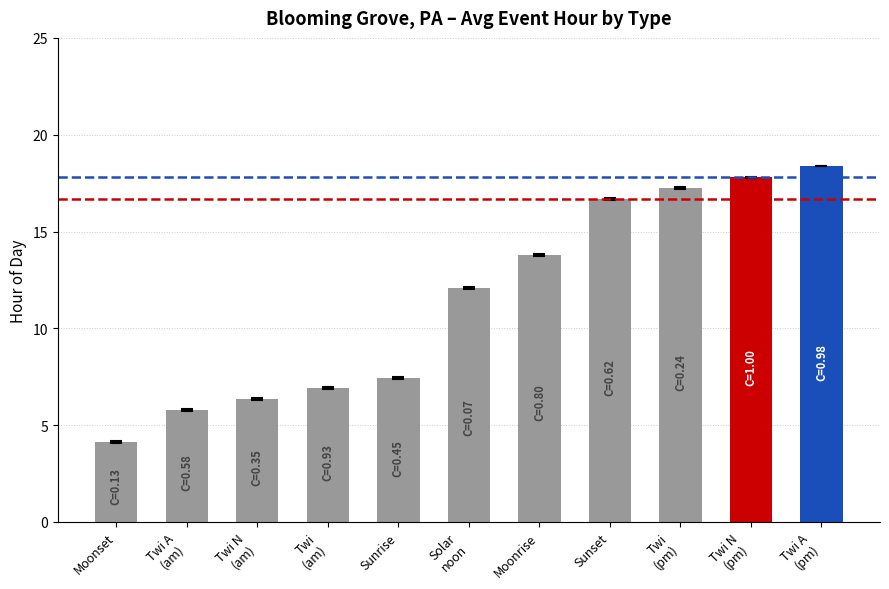

What is the label of the 9th bar from the left?

Twi
(pm)